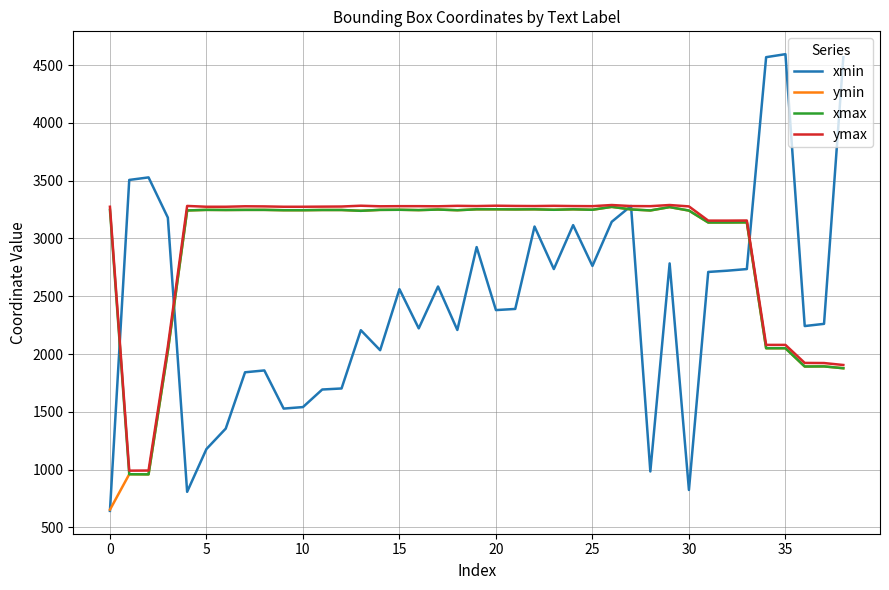

What is the greatest value displayed?

4594